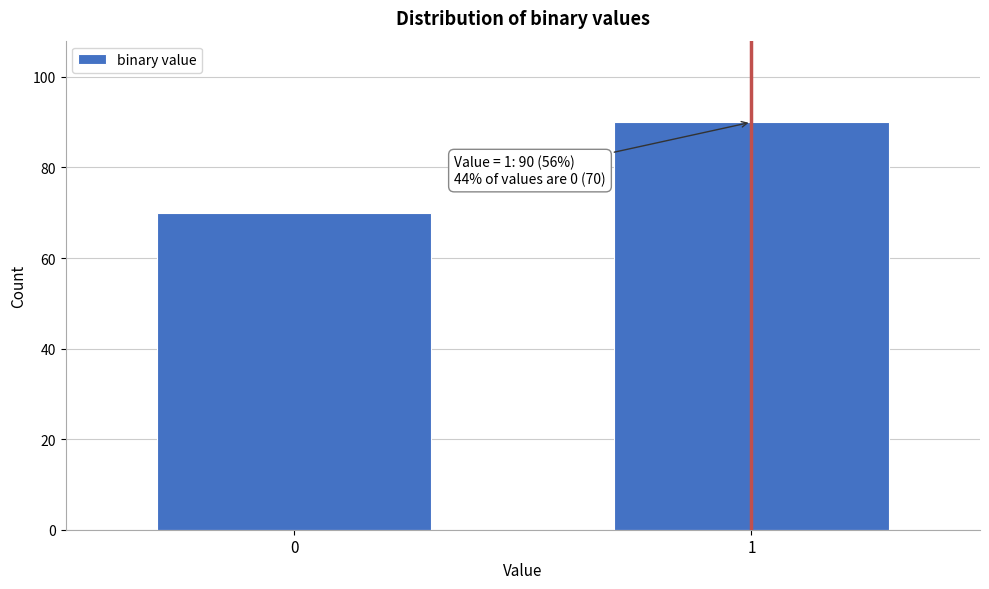

Reading left to right, transcribe all the data shown in this chart.

0=70	1=90